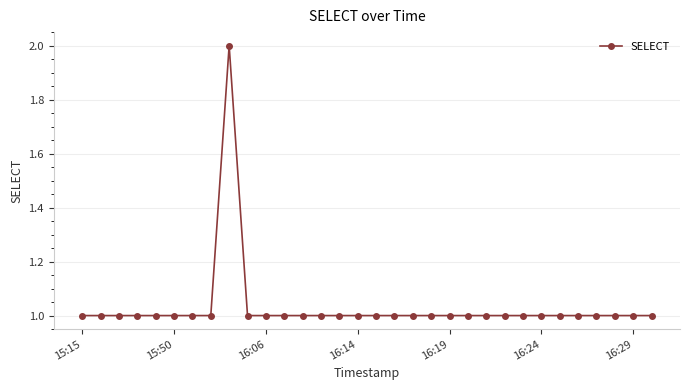

True or false: there are more than 0 points higher than both neighbors.

True